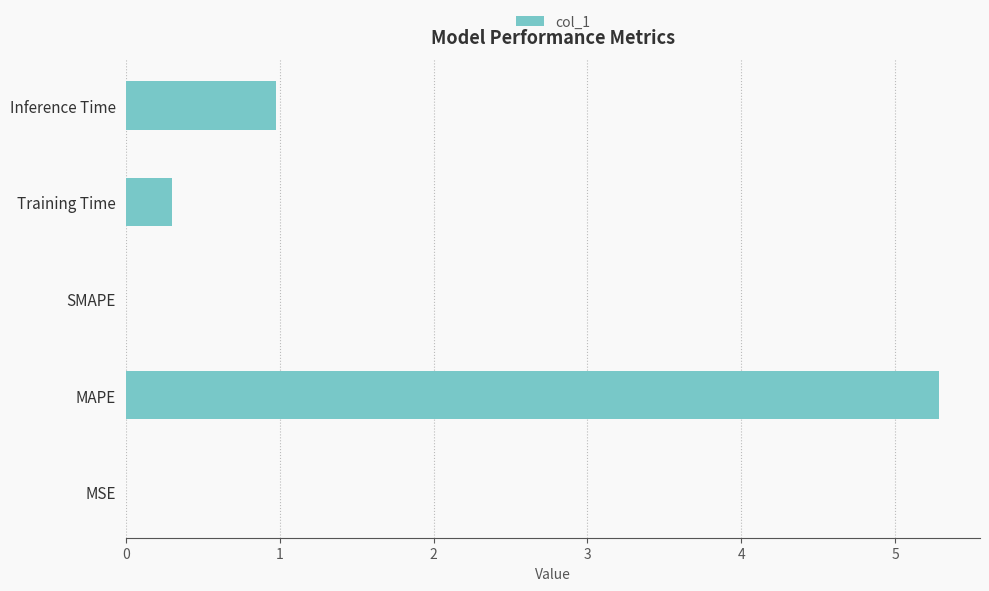

Which has a higher value, MAPE or Inference Time?

MAPE